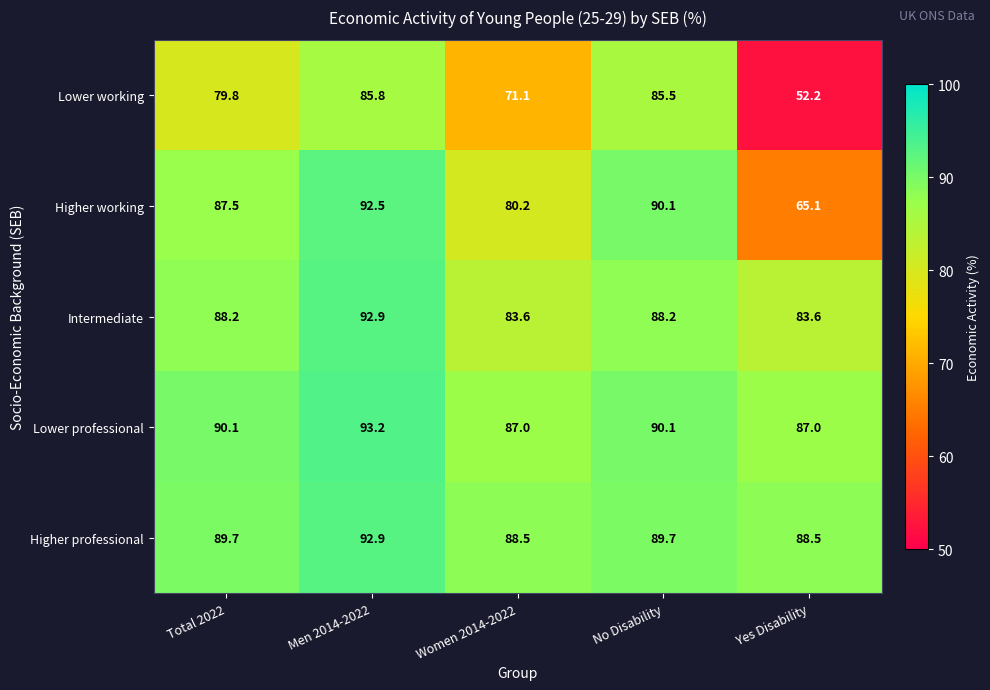

Which series has the widest spread of values?

Lower working